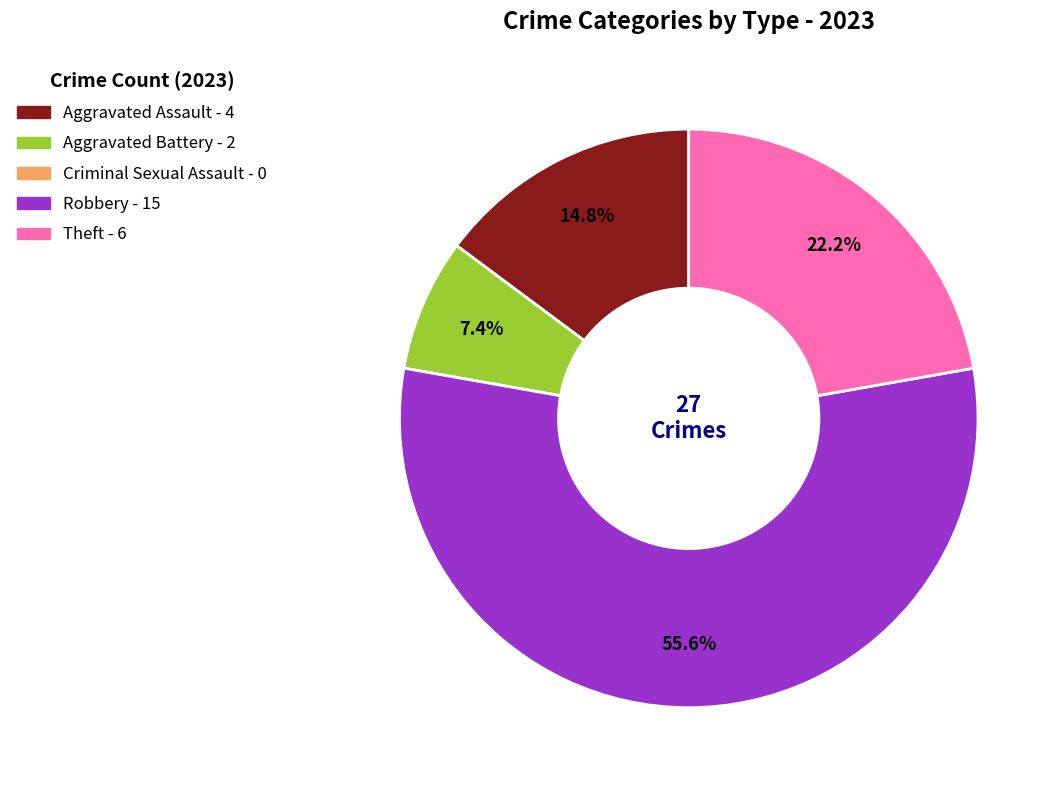

Which slice is the largest?

Robbery